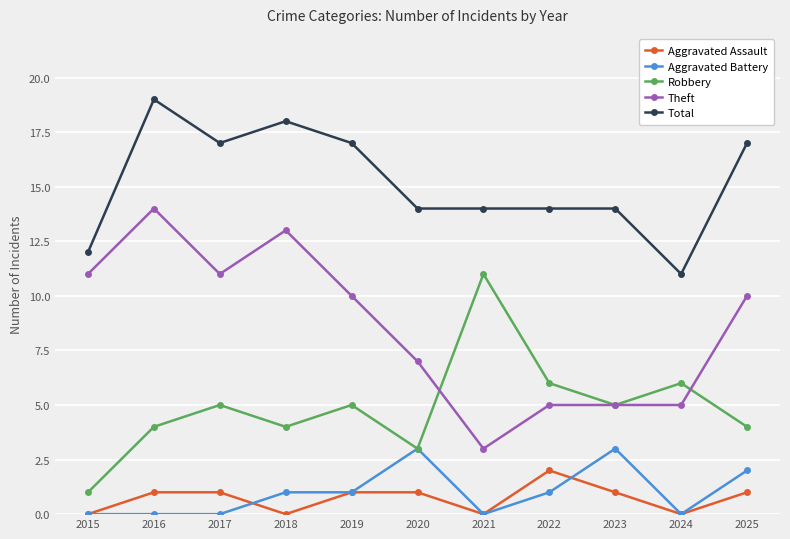

What is the total value across all series at 2020?

28